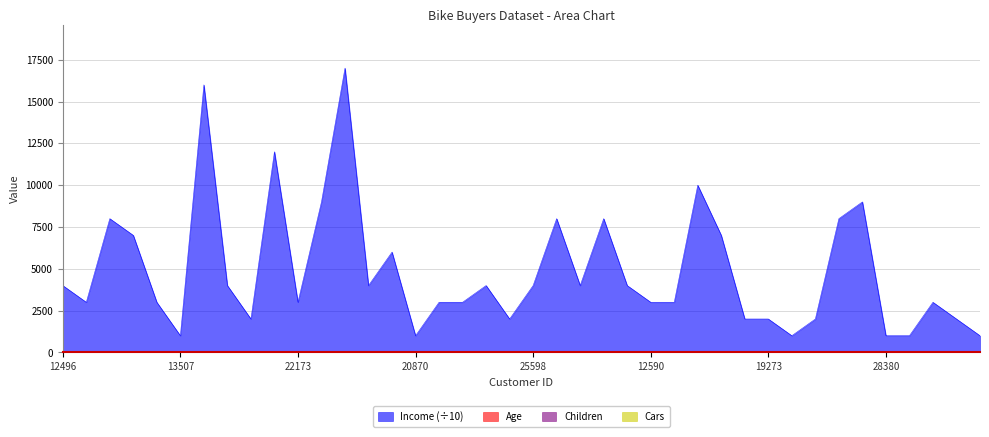

What is the difference between the maximum and minimum values in the Income series?

16000